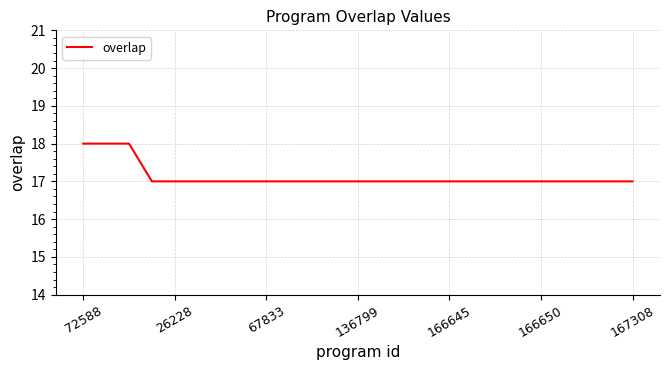

What is the greatest value displayed?

18